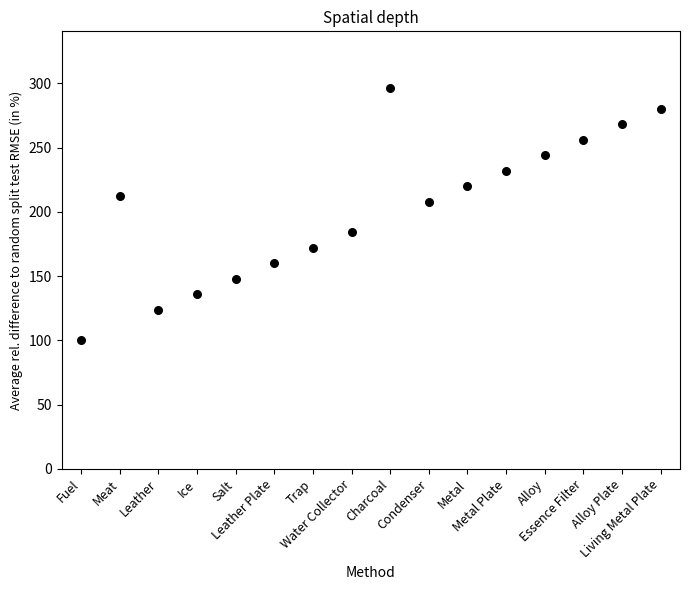

What is the range of Y values (max minus min)?

196